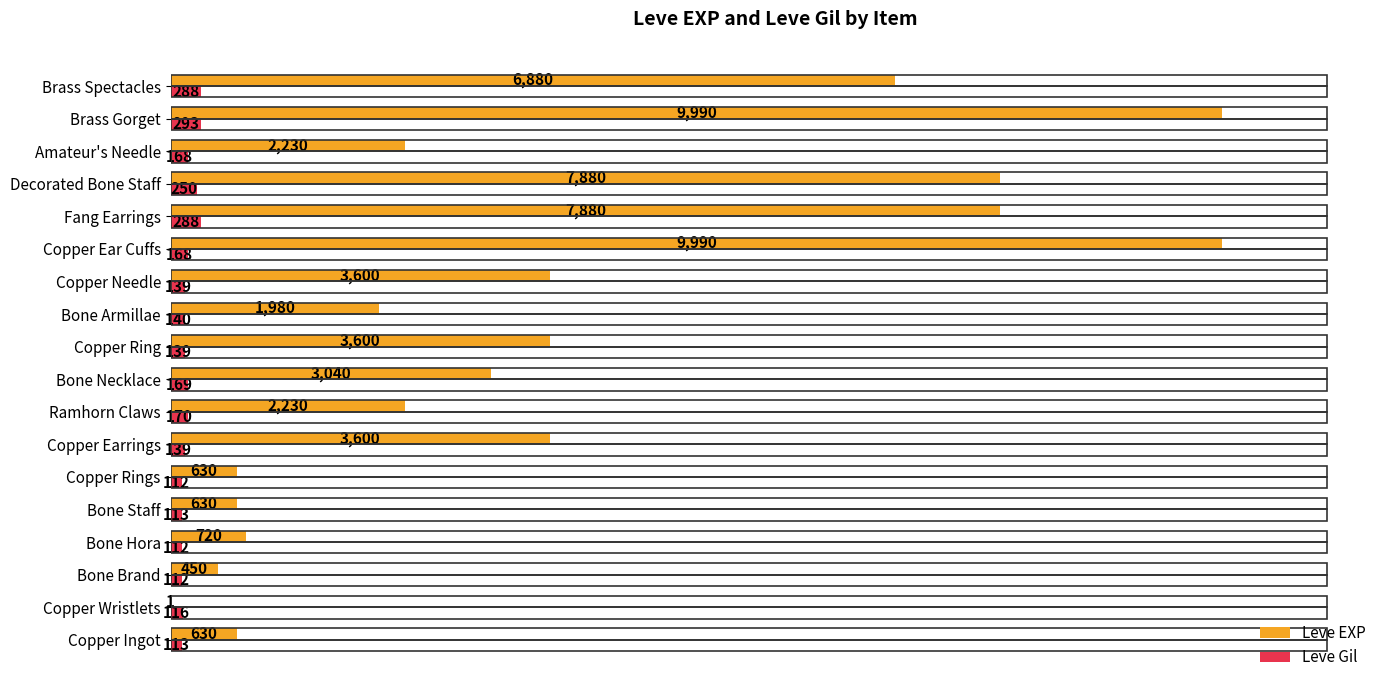

Where is Leve Gil nearest to the value 202?

Ramhorn Claws